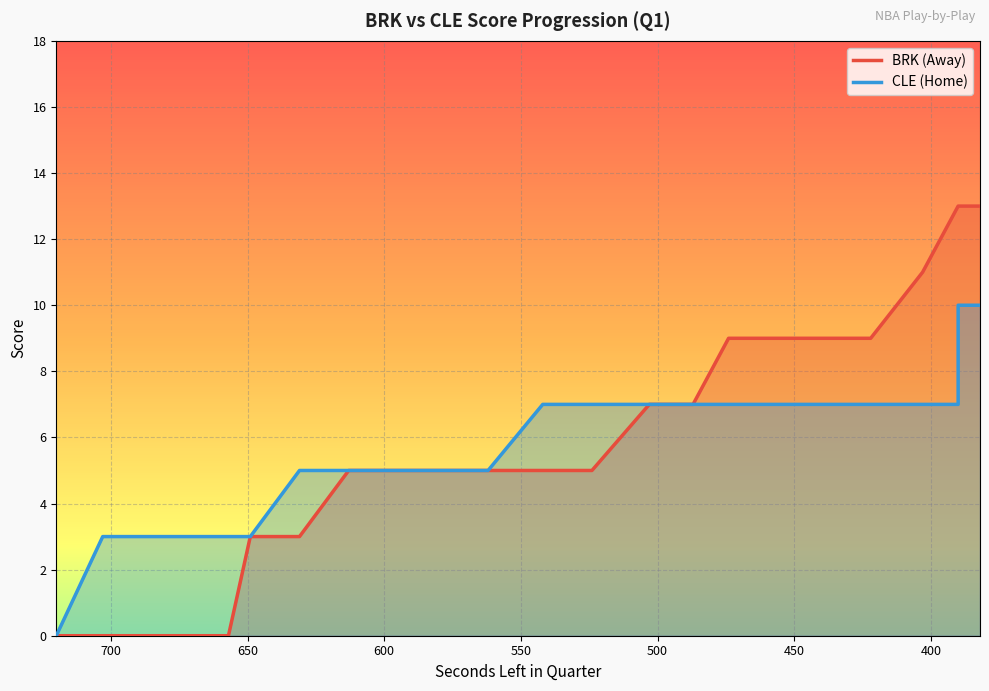

What is the greatest value displayed?

13